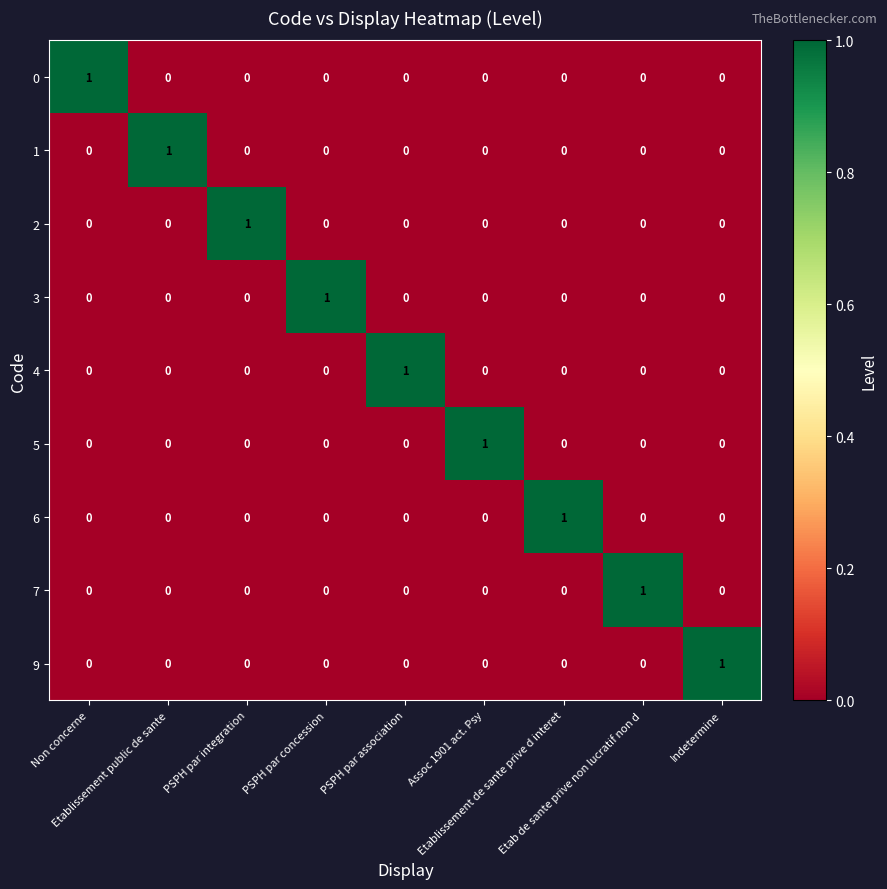

Count the 3 values in the range 0 to 1.

9